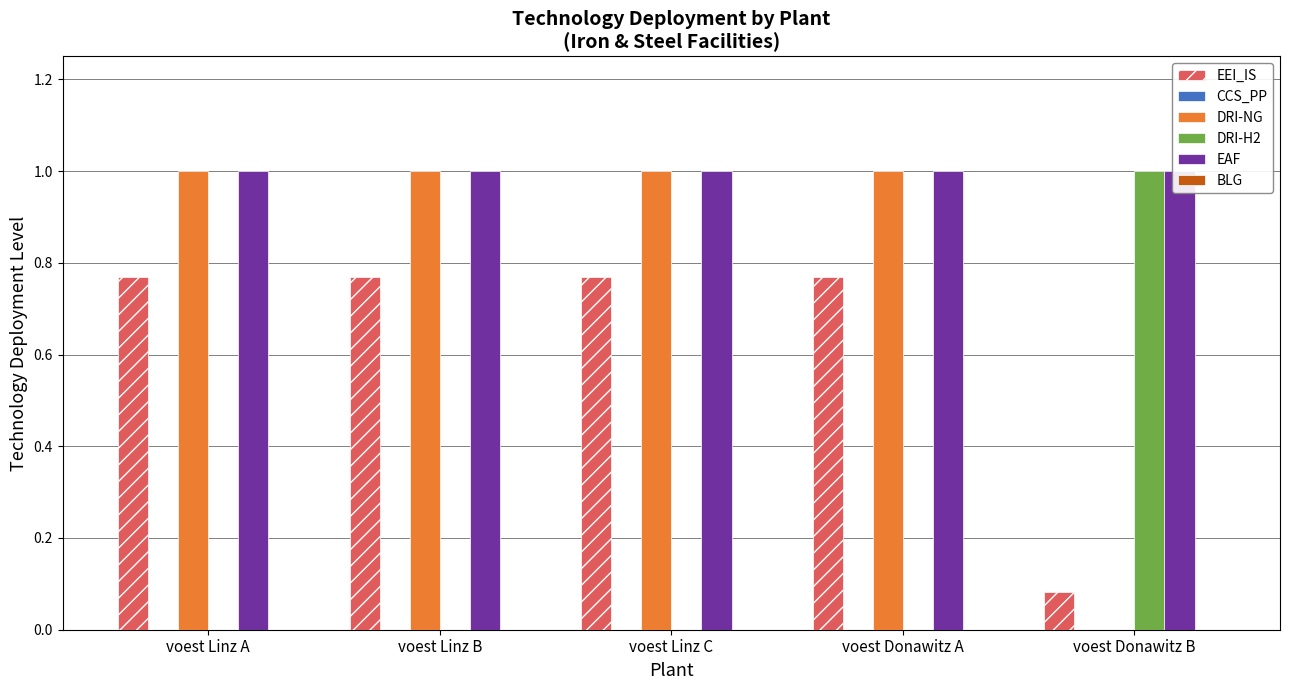

What are all the series names shown in the legend?

EEI_IS, CCS_PP, DRI-NG, DRI-H2, EAF, BLG